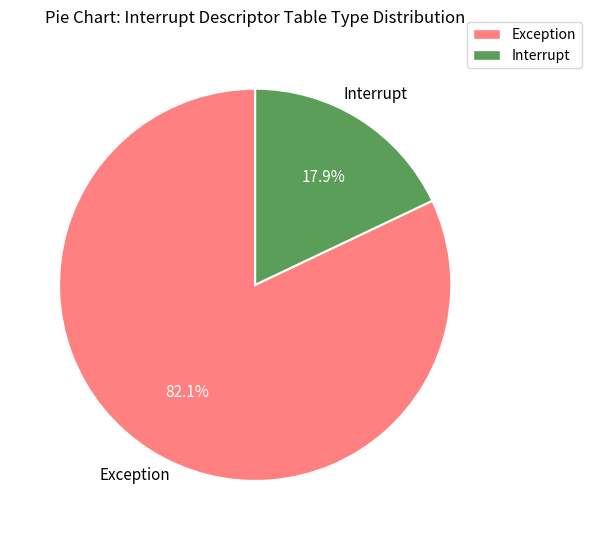

Which category has the biggest portion of the pie?

Exception